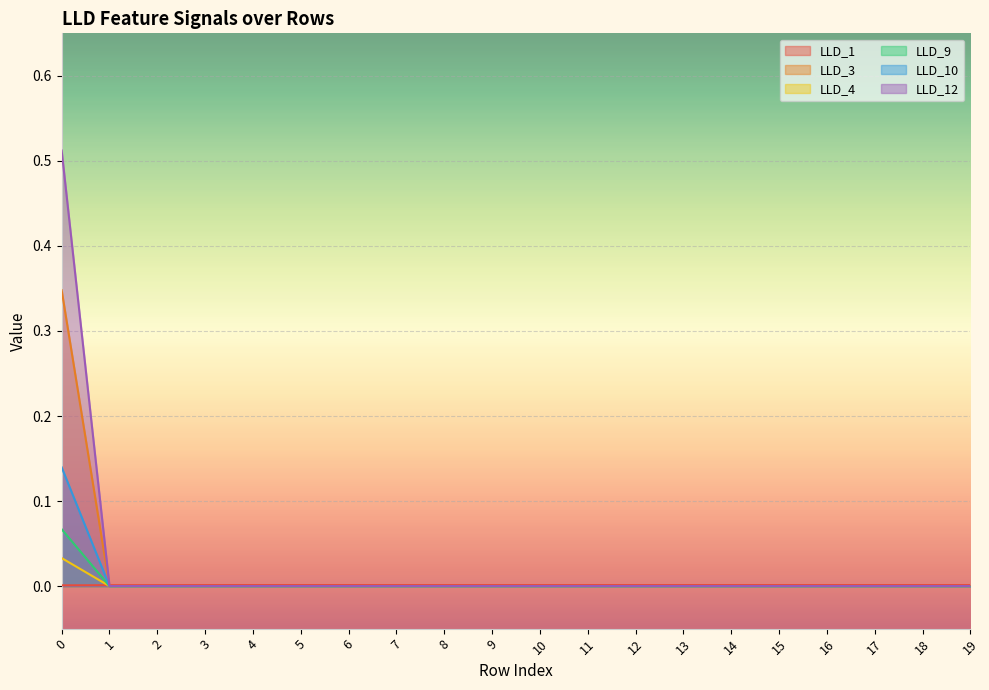

How many lines are shown in the chart?

6